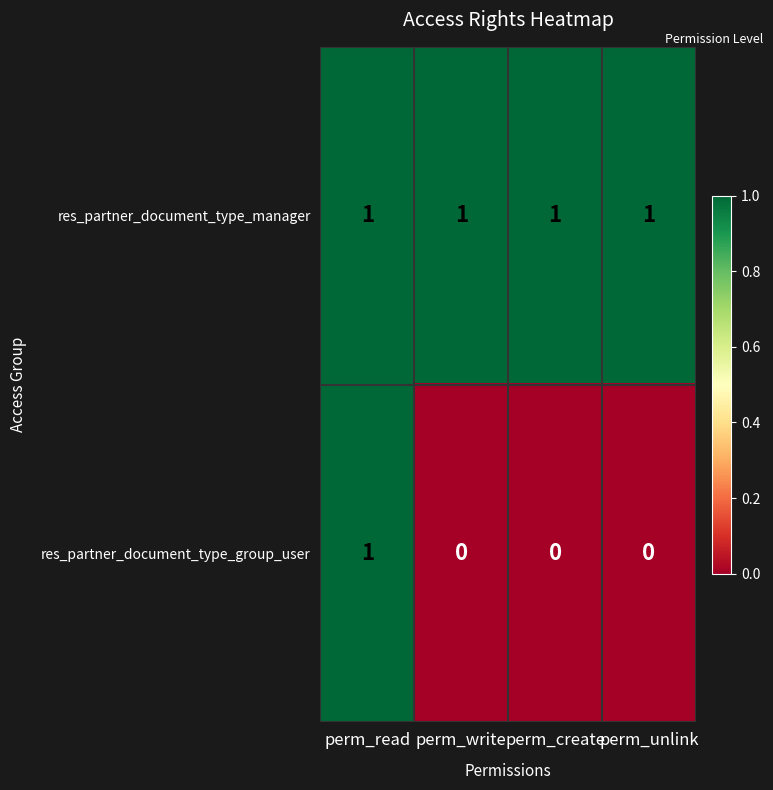

At perm_unlink, list the series in order from smallest to largest.

res_partner_document_type_group_user, res_partner_document_type_manager